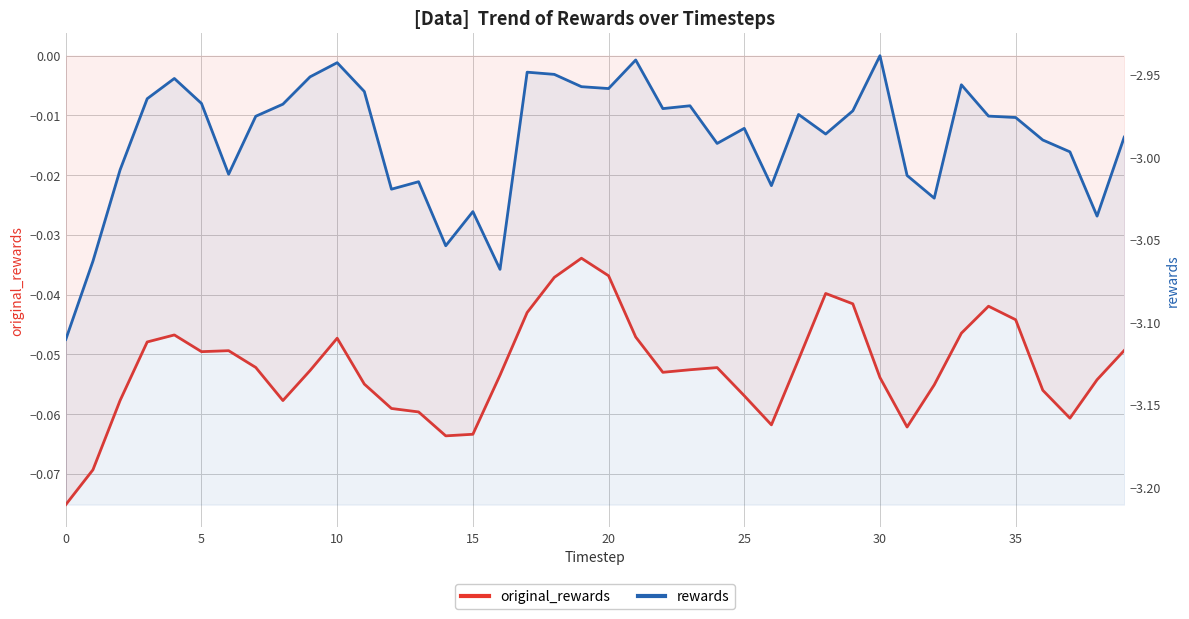

Does the chart display data point markers on the line(s)?

No